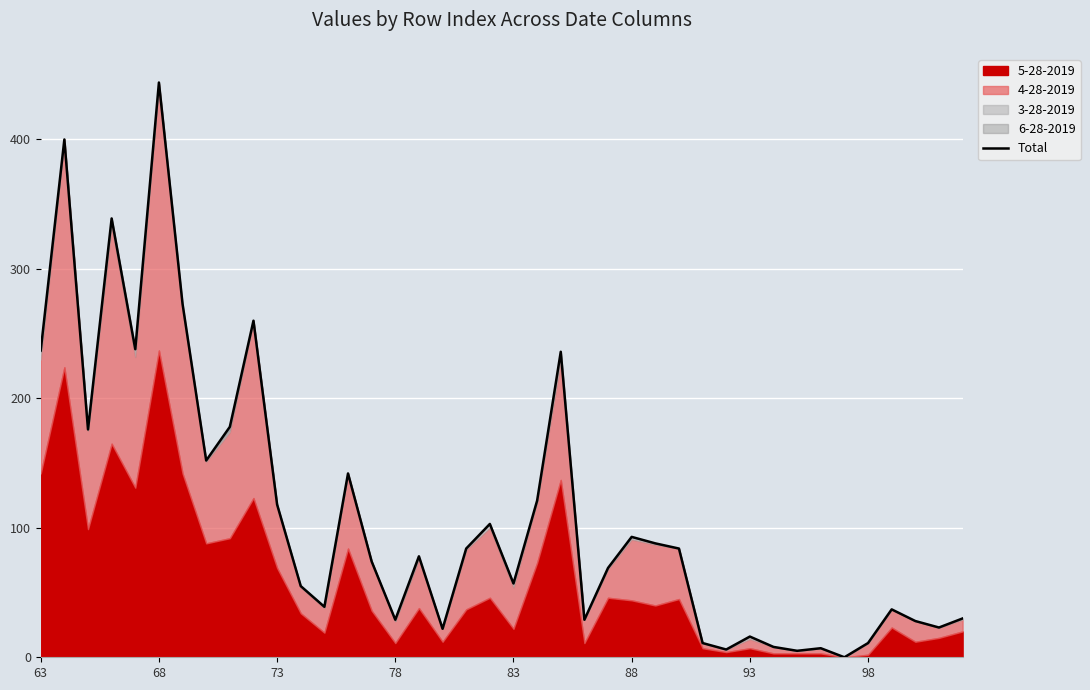

How many positive values are there?

39